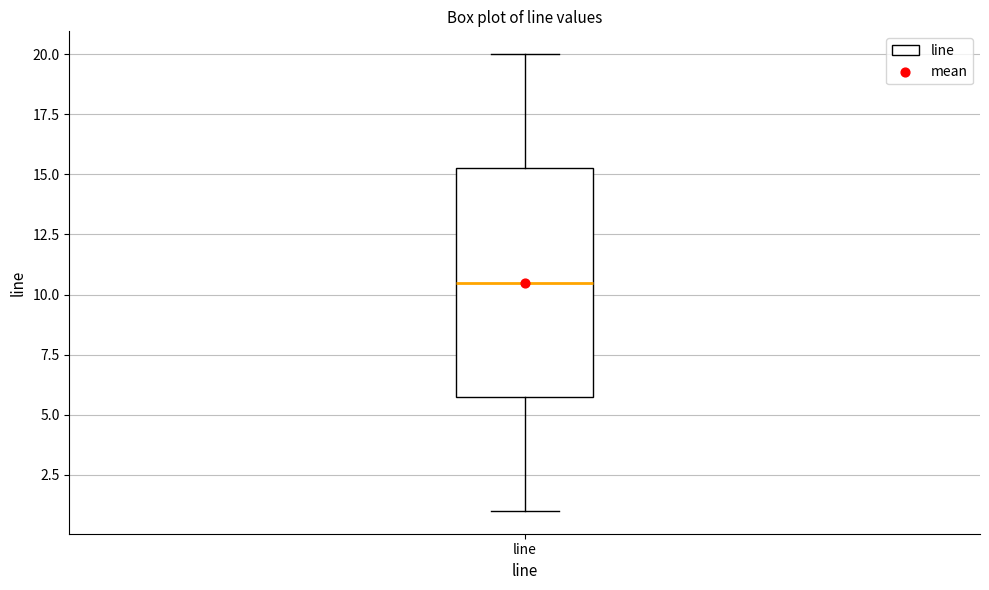

Transcribe this box plot: give where the median line is, the range the box spans, and where the two whiskers end, as read against the y-axis. The values are not printed on the chart, so give them approximately, as read against the axis.

median 10.5, box 6.0 to 15.5, whiskers 1.0 to 20.0